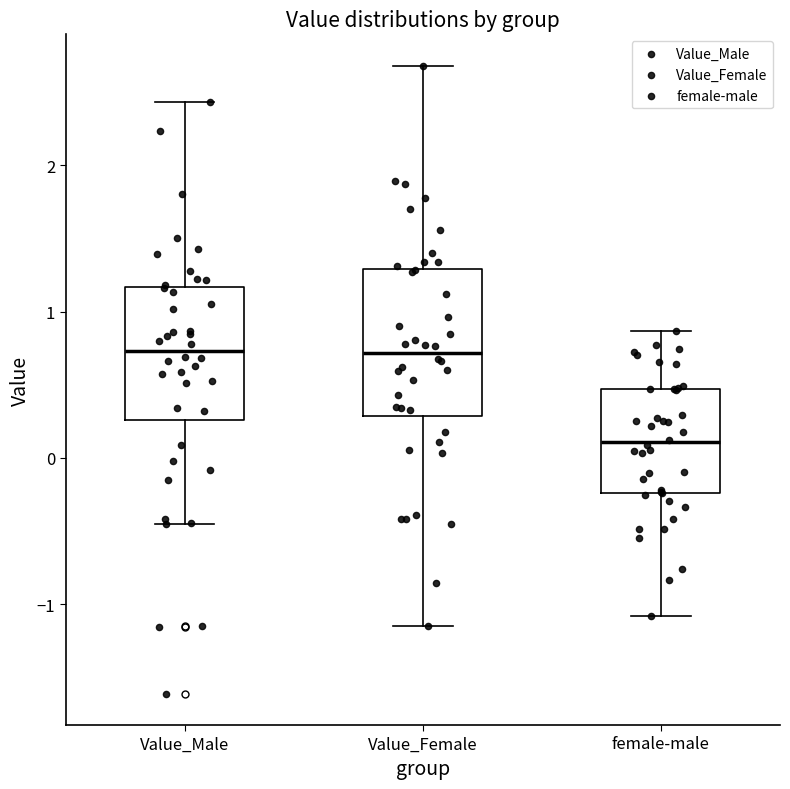

Where does the upper whisker of the box for female-male end on the y-axis? The values are not printed on the chart, so give them approximately, as read against the axis.

0.9